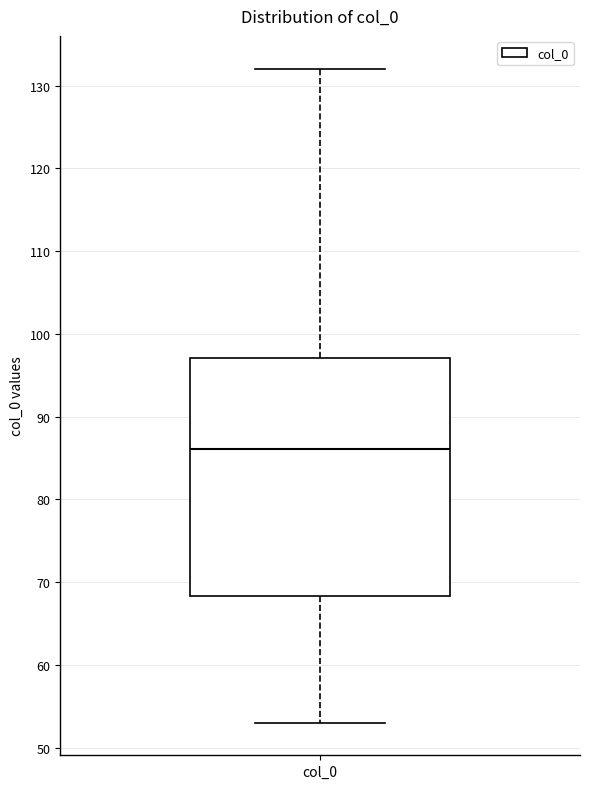

Where is the upper edge of the box for col_0 on the y-axis? The values are not printed on the chart, so give them approximately, as read against the axis.

97